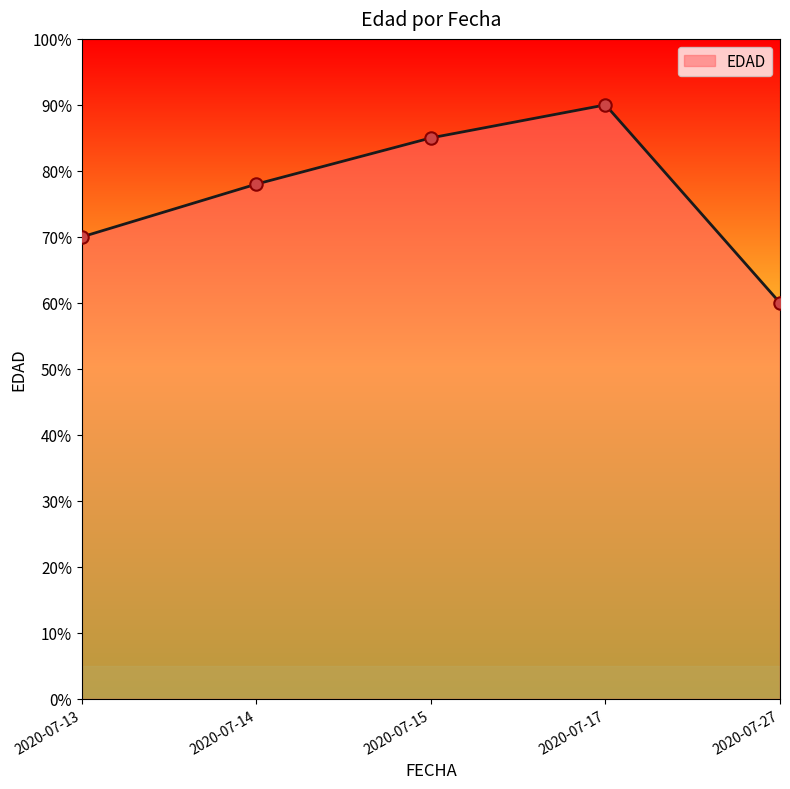

What is the change in value from 2020-07-15 to 2020-07-27?

-25